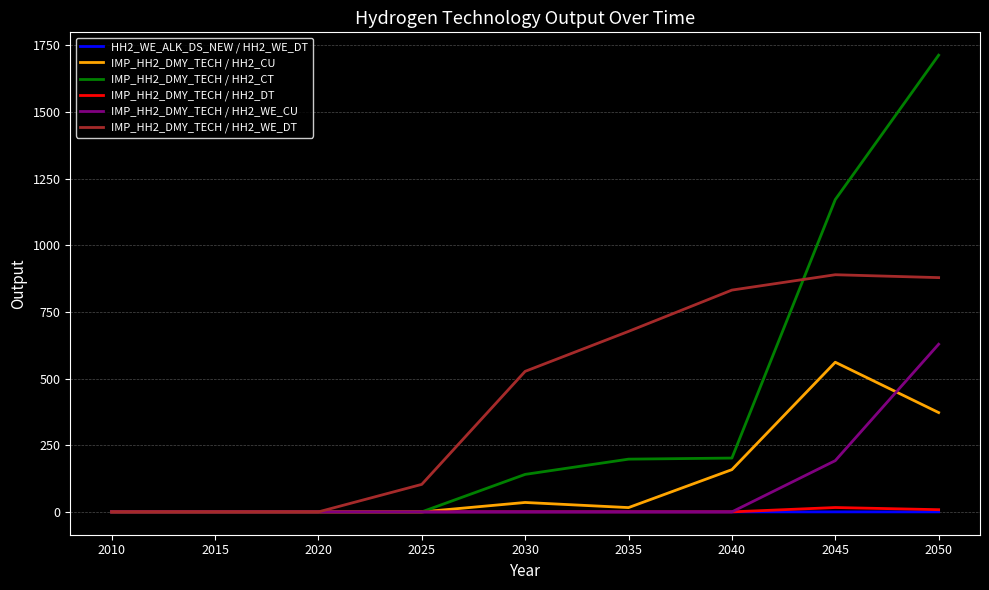

True or false: IMP_HH2_DMY_TECH / HH2_CU has a value of 220.2 at 2010.

False